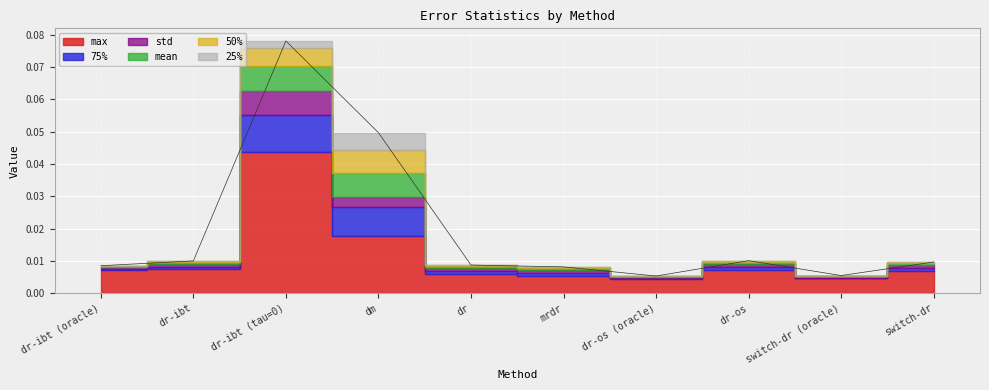

What are all the series names shown in the legend?

mean, std, 25%, 50%, 75%, max